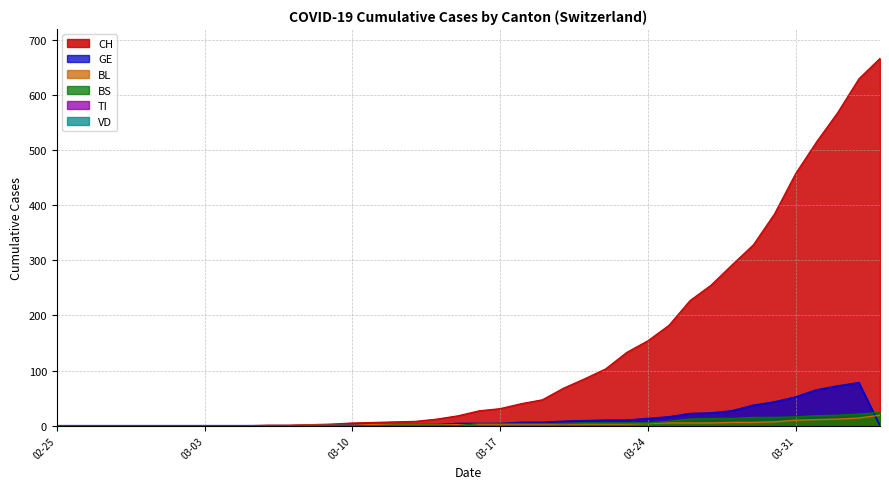

At 2020-03-15, list the series in order from largest to smallest.

CH, GE, BL, BS